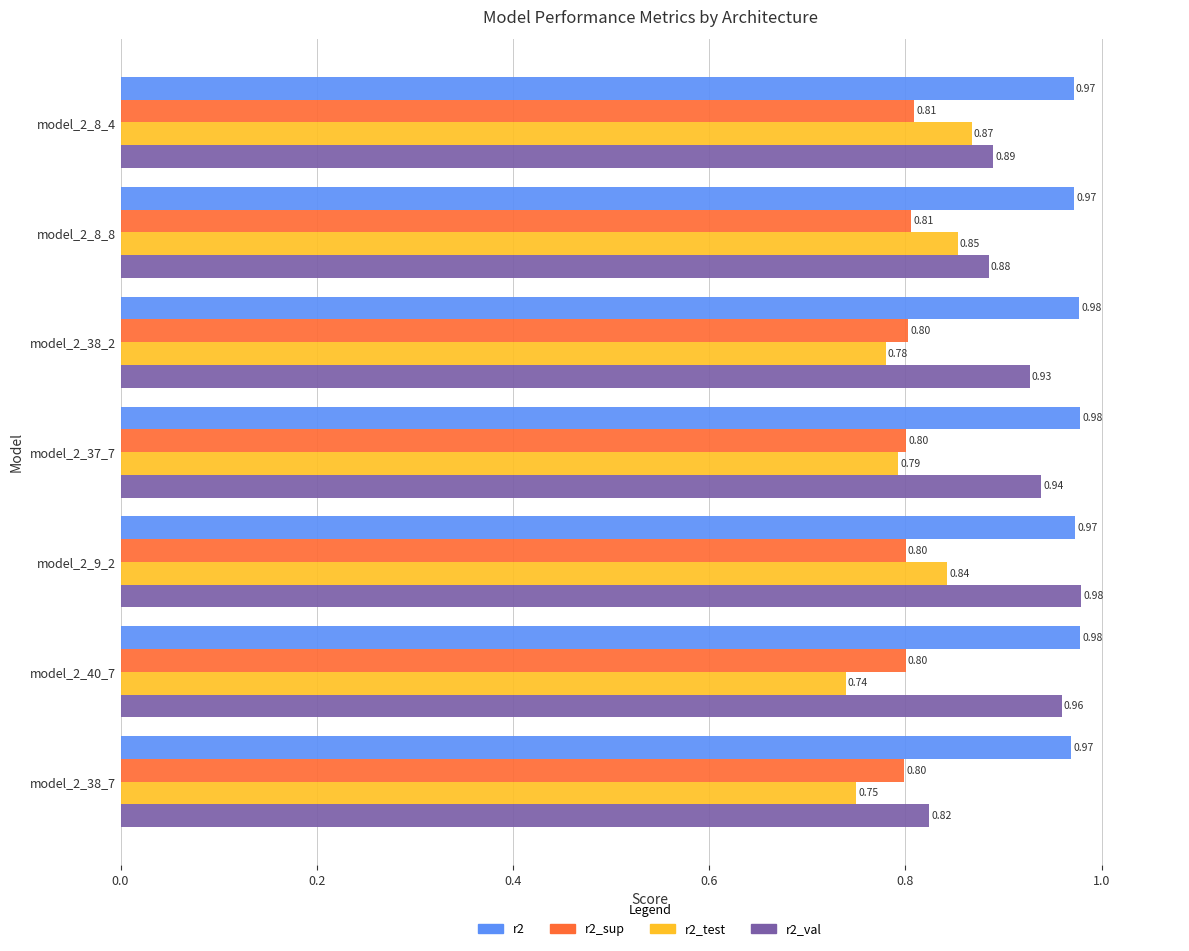

Which series has the widest spread of values?

r2_val